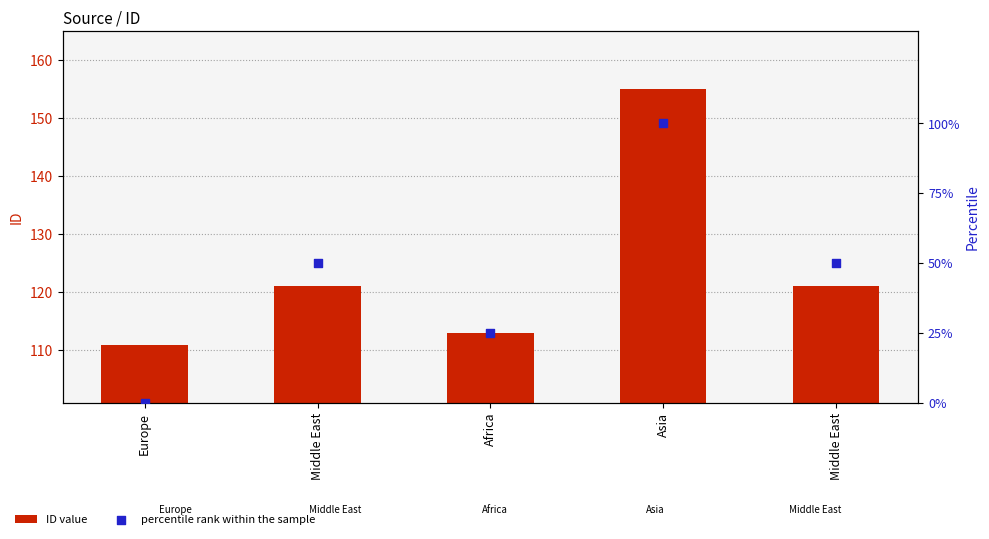

Which series contains the lowest Y value?

percentile rank within the sample